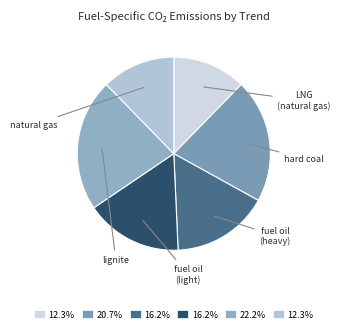

What is the smallest slice in the pie chart?

naturalGasTrend (LNG)